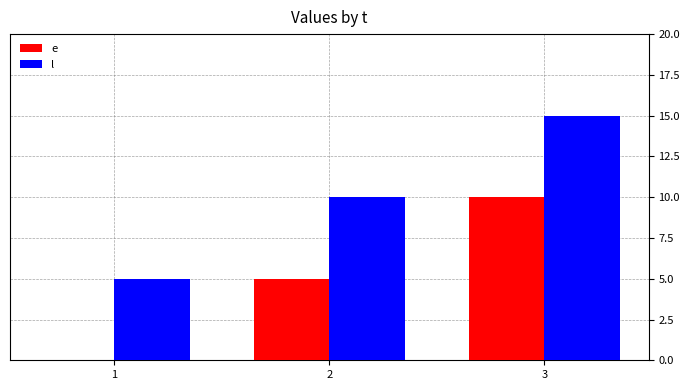

At which category is the sum across all series the highest?

3